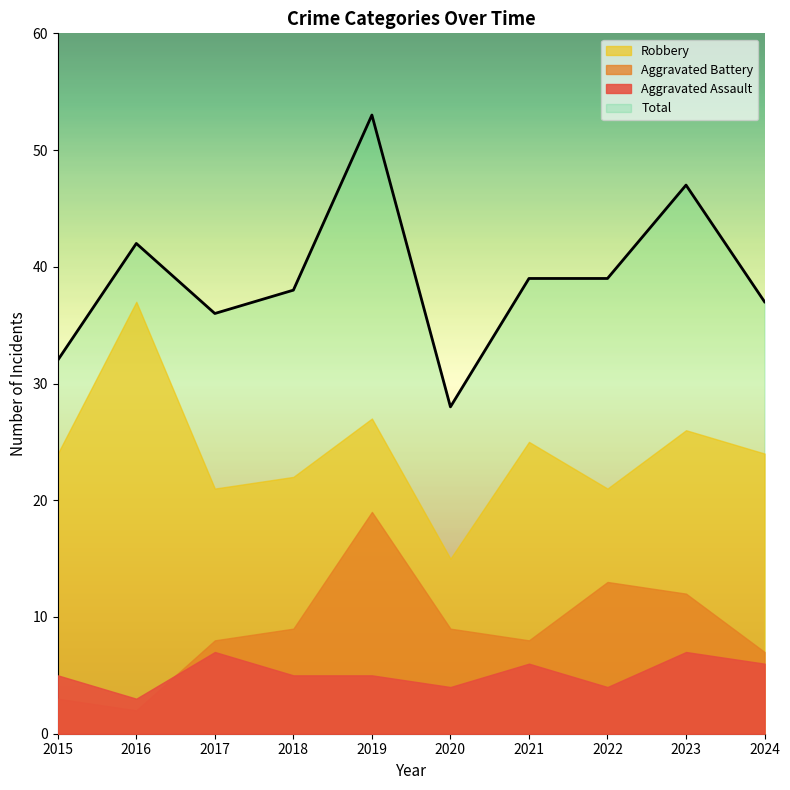

In Aggravated Assault, how many points are higher than both neighbors (excluding endpoints)?

3